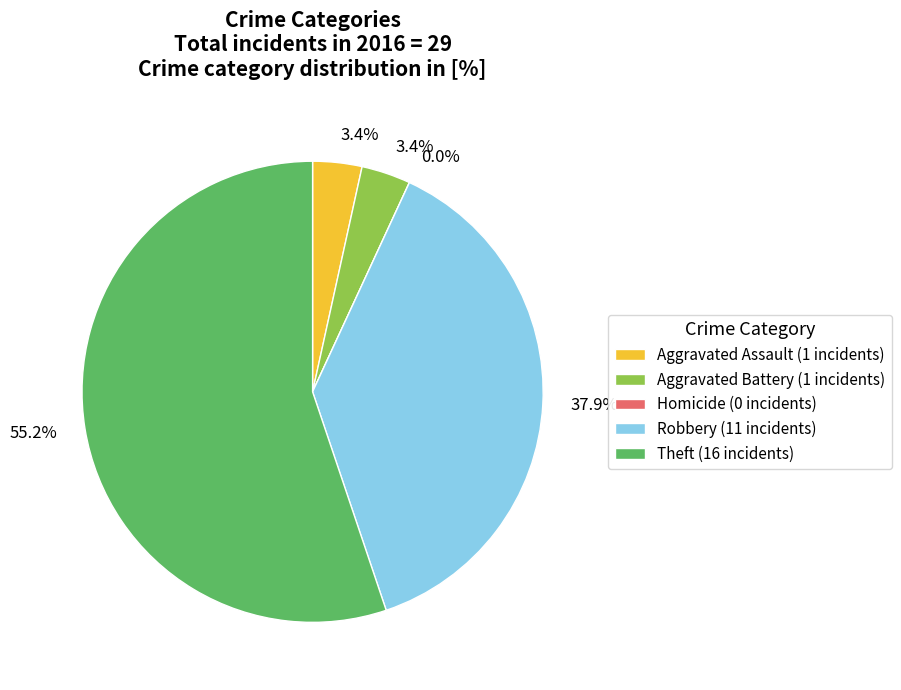

Does any single category account for the majority?

Yes